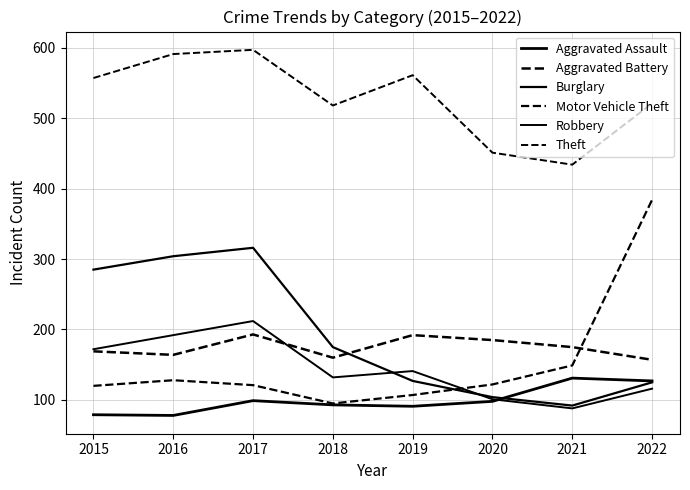

Does the chart display data point markers on the line(s)?

No